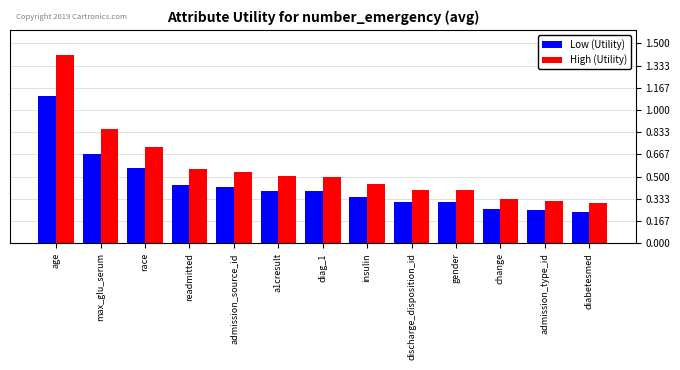

True or false: Low (Utility) has a value of 0.3 at change.

True